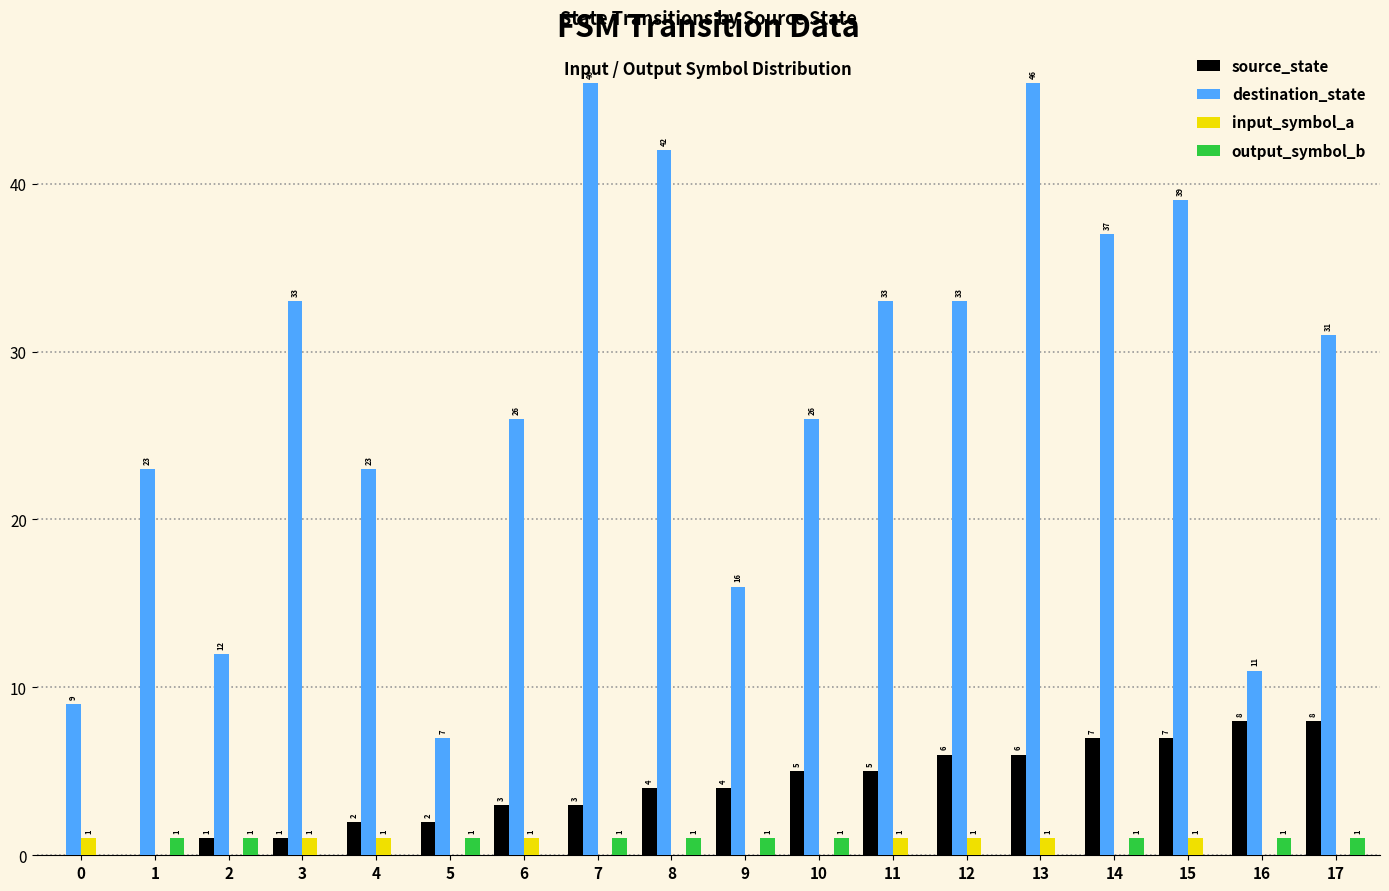

Reading left to right, transcribe all the data shown in this chart.

source_state: 0	0	1	1	2	2	3	3	4	4	5	5	6	6	7	7	8	8
destination_state: 9	23	12	33	23	7	26	46	42	16	26	33	33	46	37	39	11	31
input_symbol_a: 1	0	0	1	1	0	1	0	0	0	0	1	1	1	0	1	0	0
output_symbol_b: 0	1	1	0	0	1	0	1	1	1	1	0	0	0	1	0	1	1